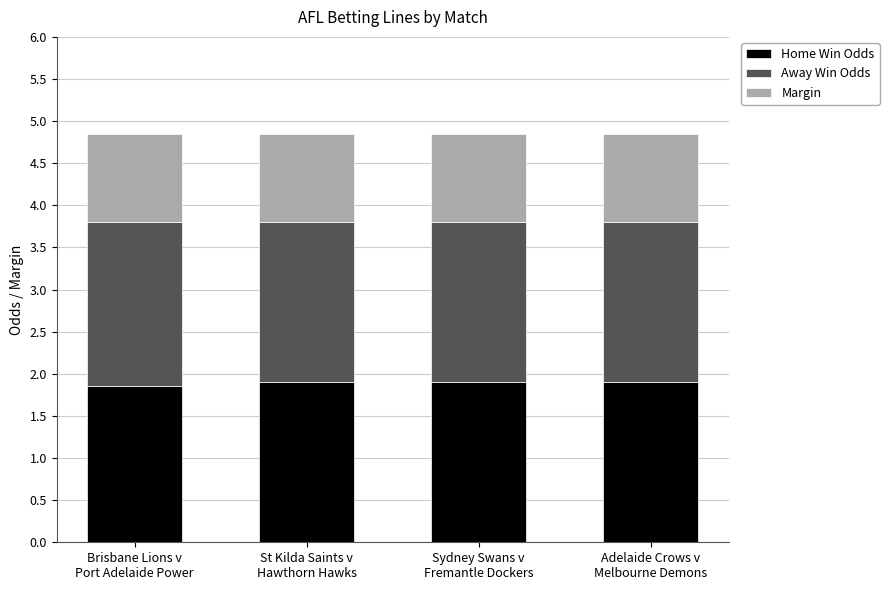

What is the average value of the Home Win Odds series?

1.9